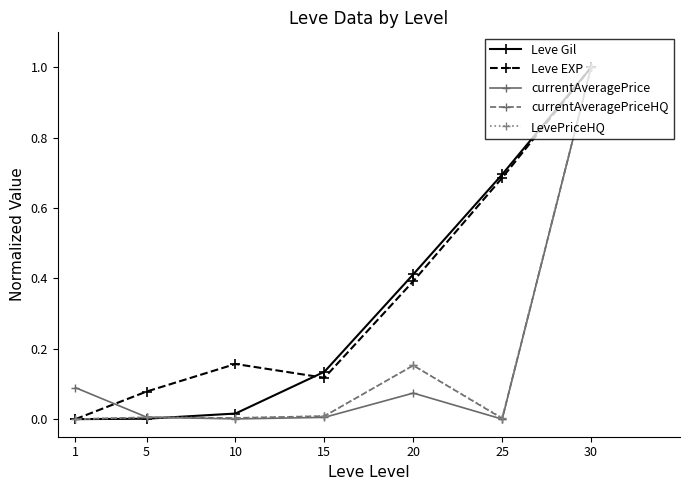

At how many categories does at least one series exceed 0?

7